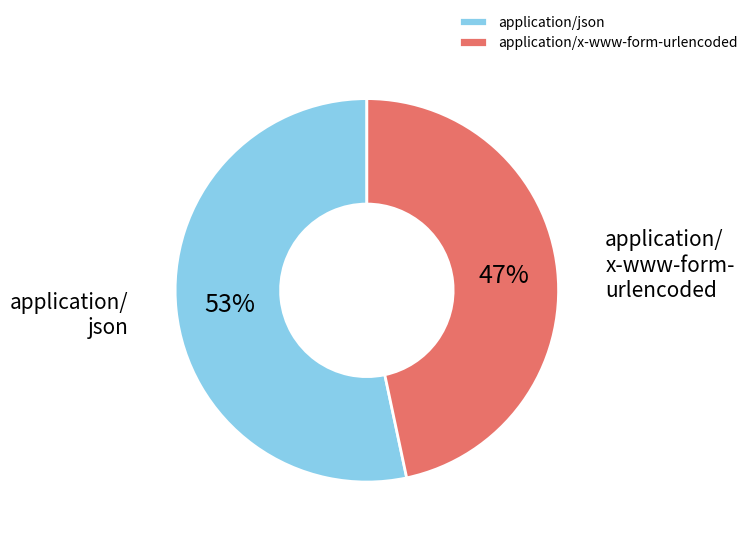

To the nearest percent, what is the average slice percentage?

50%